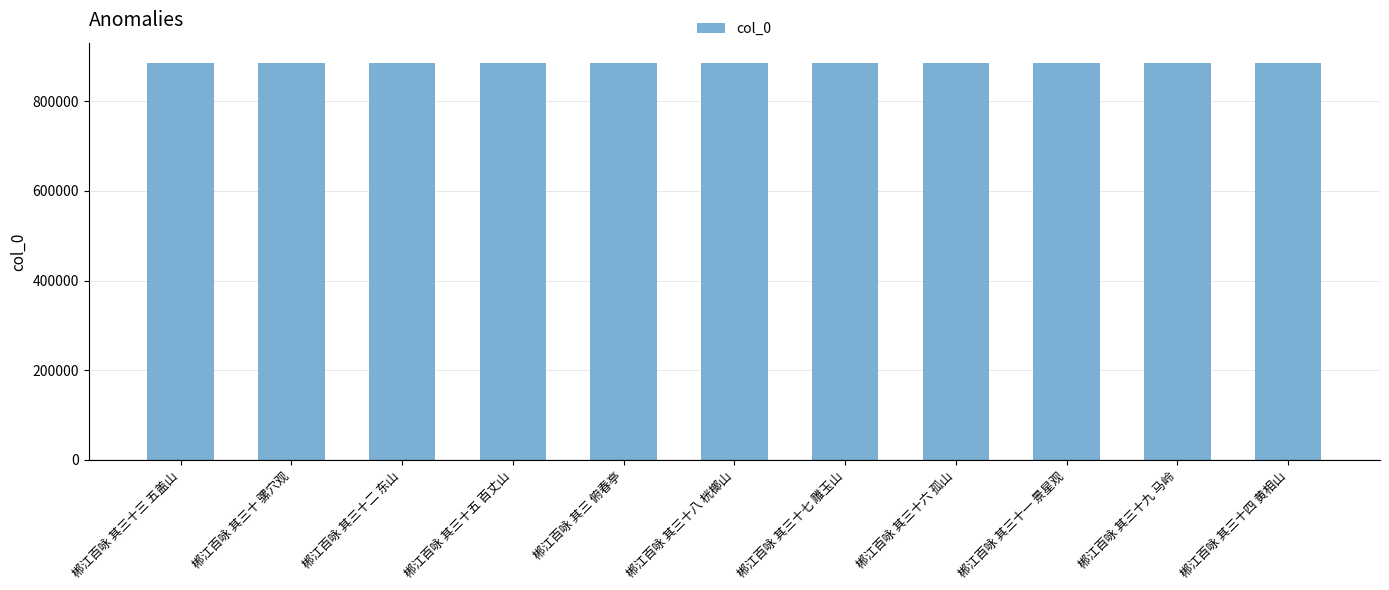

What is the minimum value shown in the chart?

886025